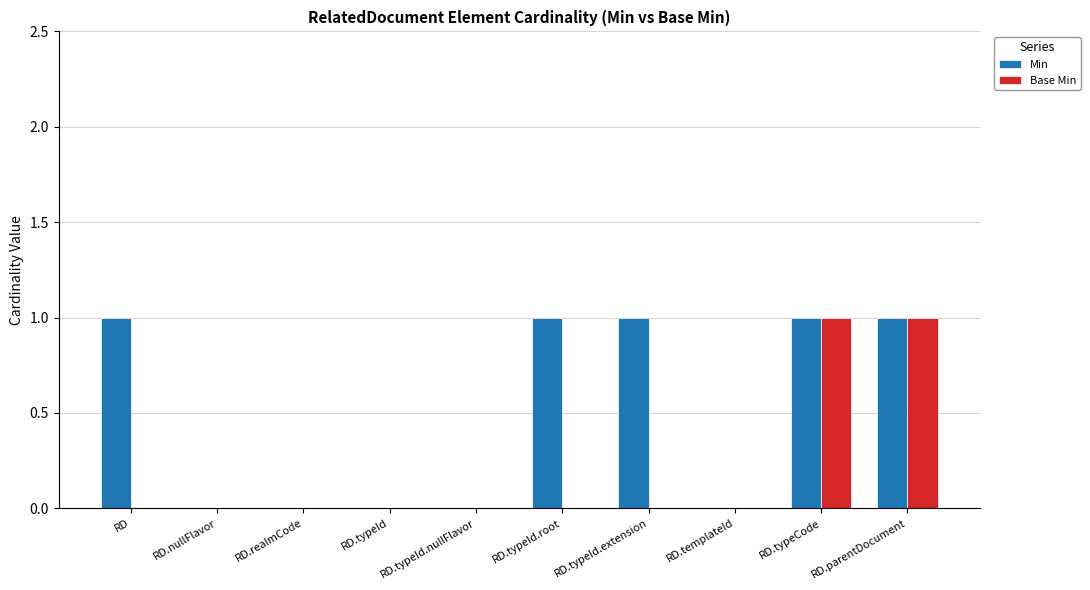

What is the sum of the Min values at RD.typeCode and RD.templateId?

1